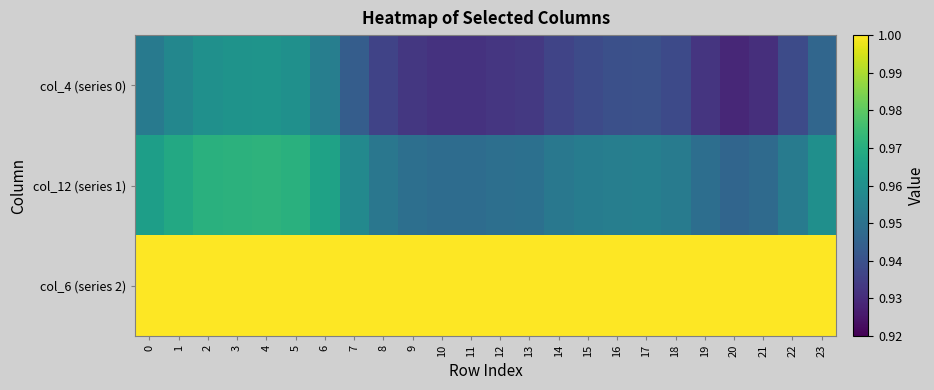

At which category is the sum across all series the highest?

4